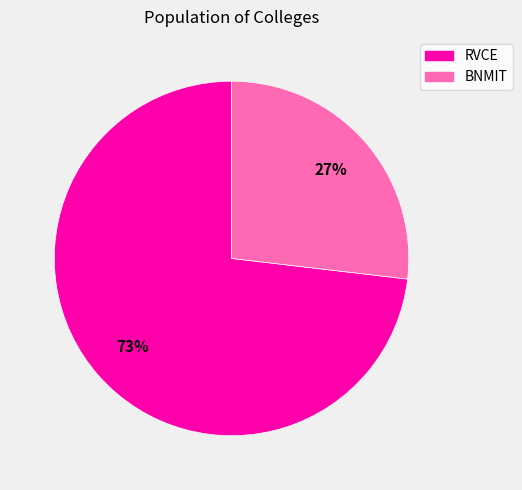

Count the number of slices in the pie.

2